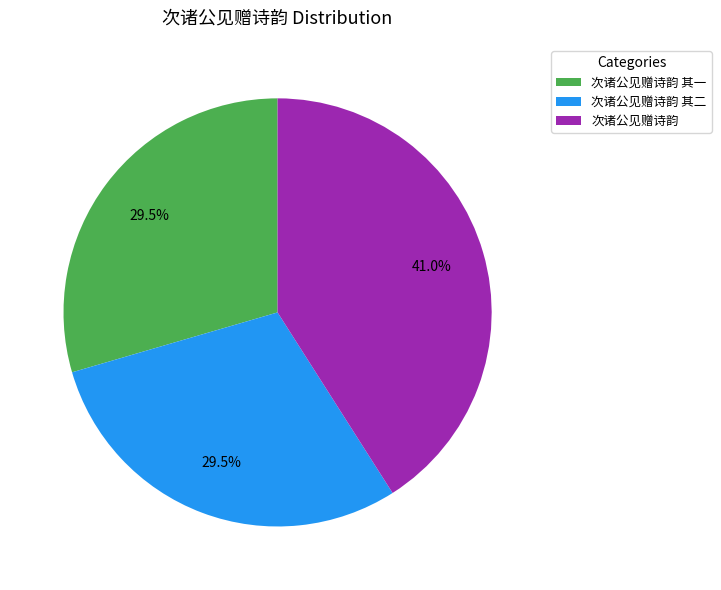

Which category has the biggest portion of the pie?

次诸公见赠诗韵